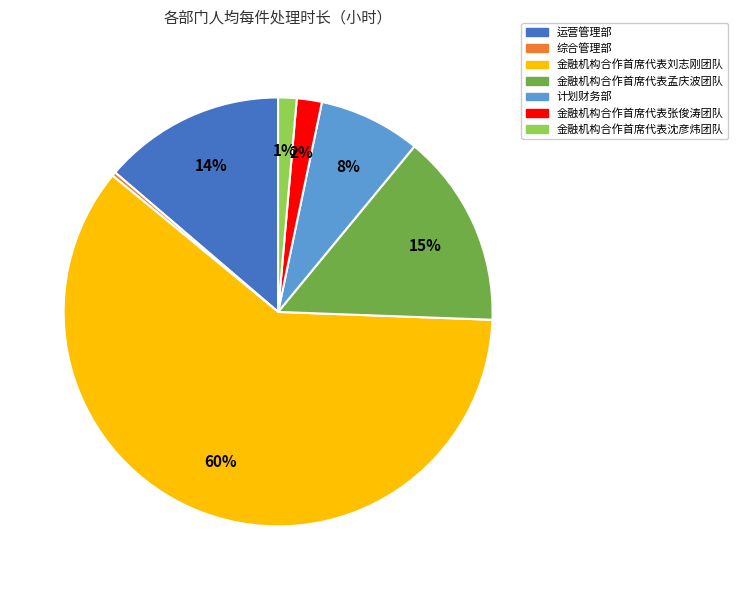

How many segments does this pie chart have?

7